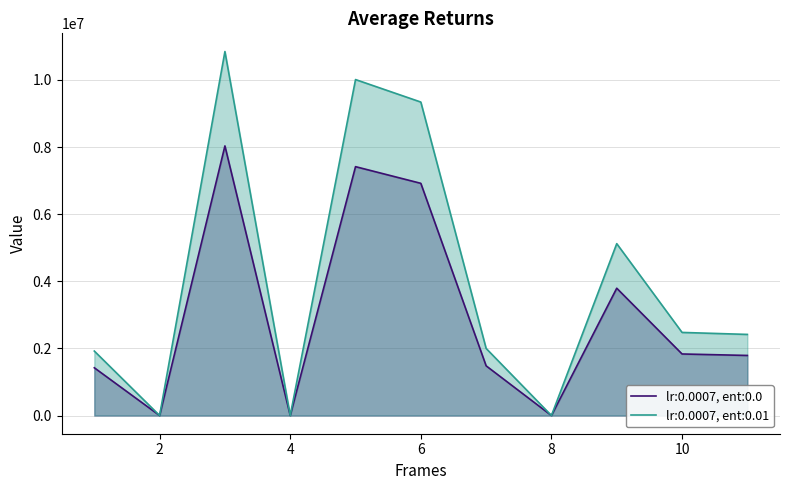

The chart shows a value of 3793000.0 at 9. True or false?

True